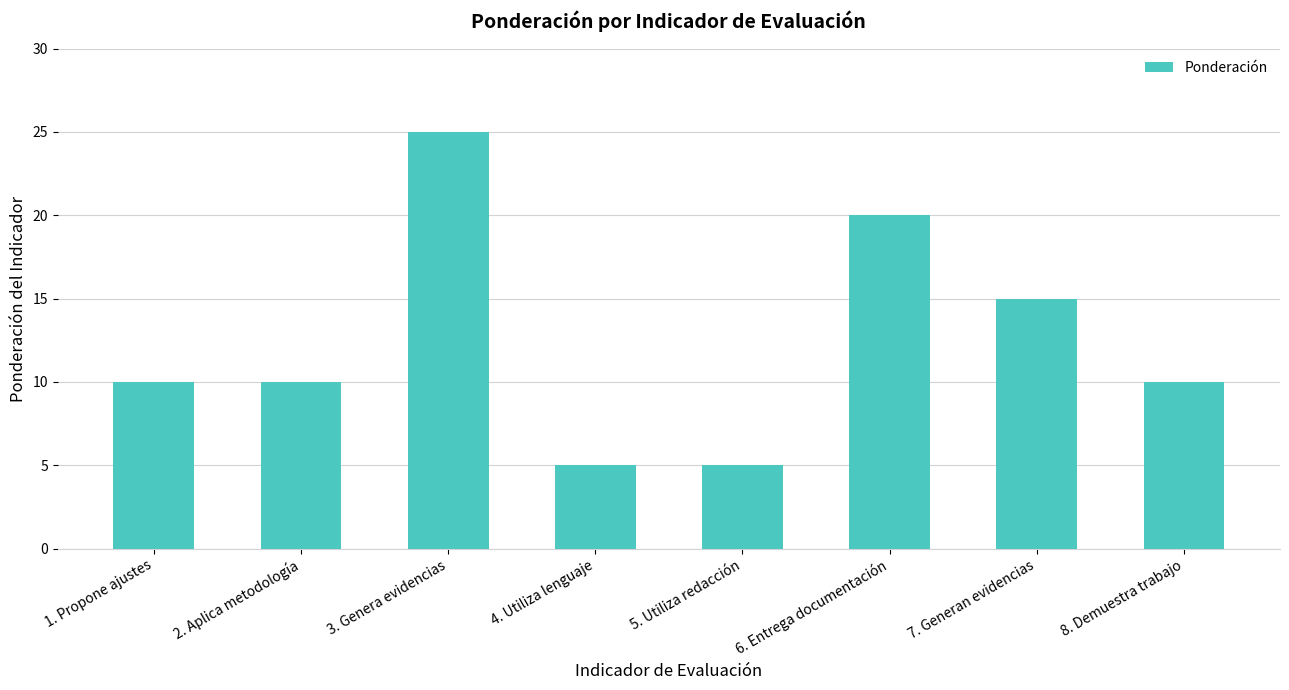

What is the minimum value shown in the chart?

5